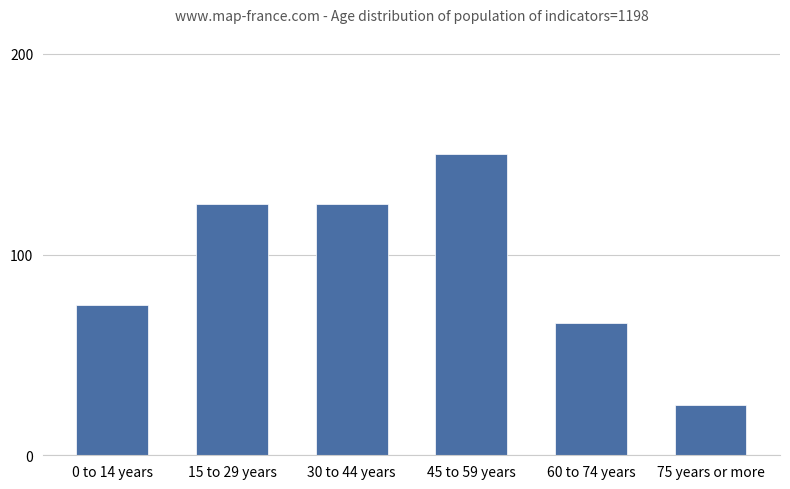

At which category does the chart reach its minimum across all series?

75 years or more